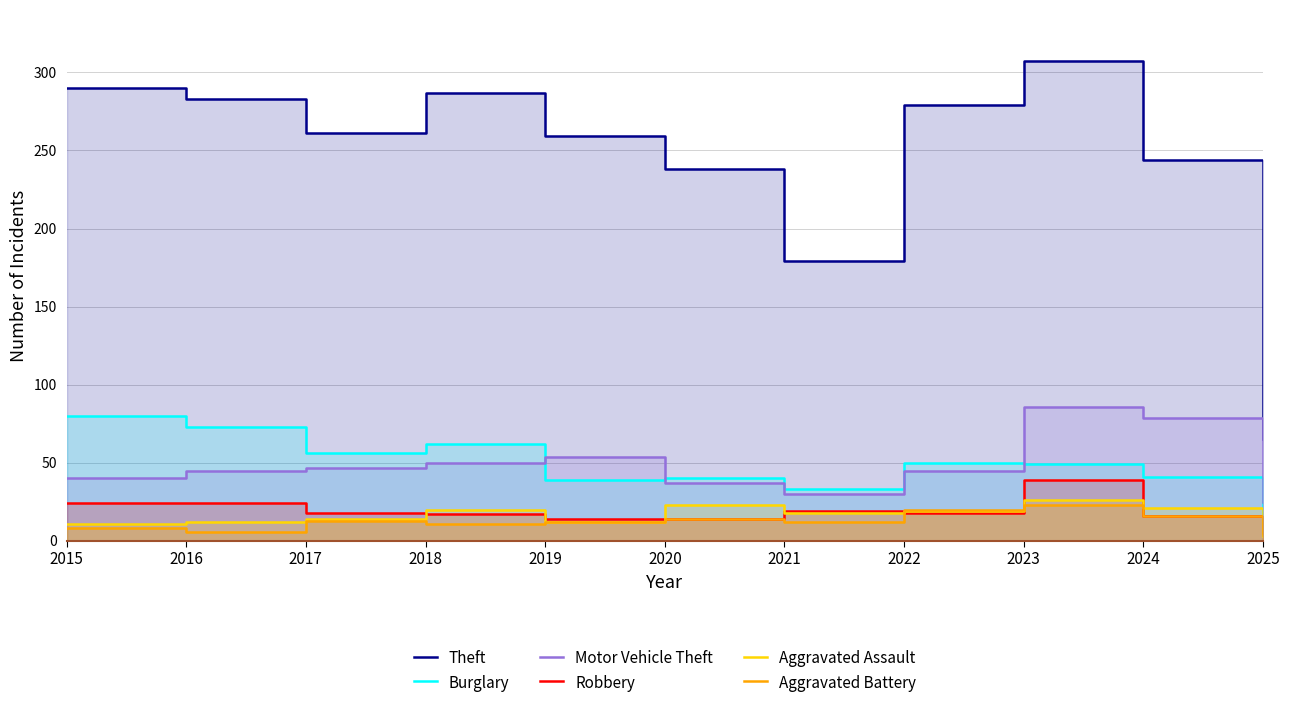

How many values in the Burglary series are below 49?

5